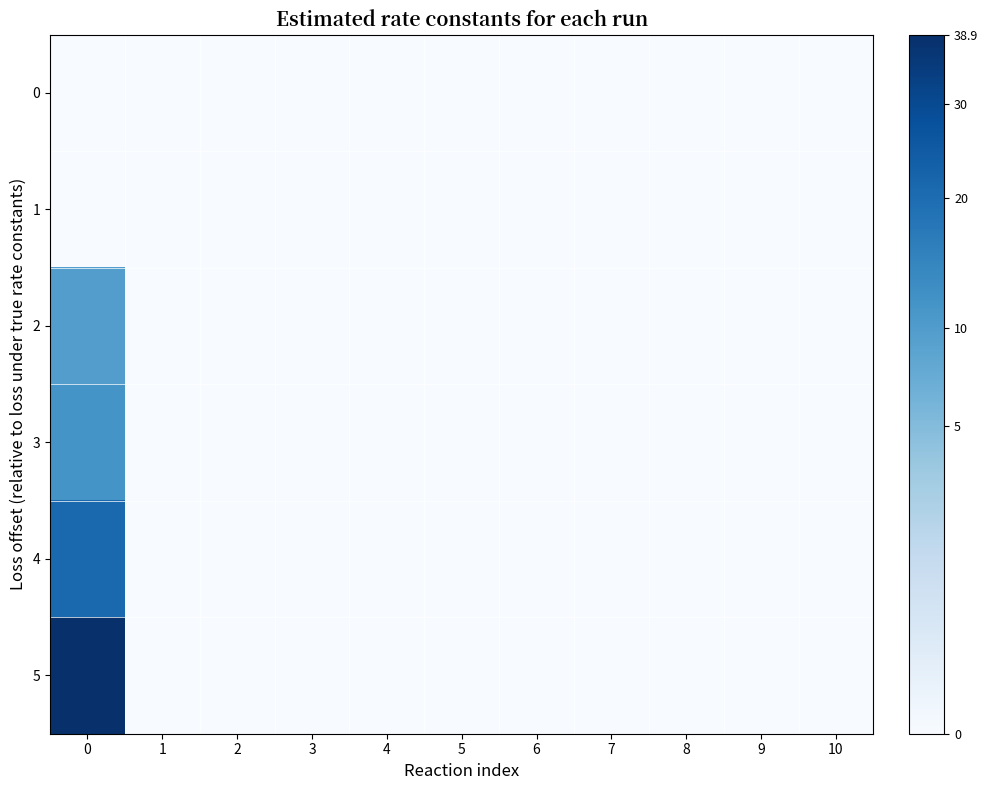

Which series has the largest range (max minus min)?

row_5